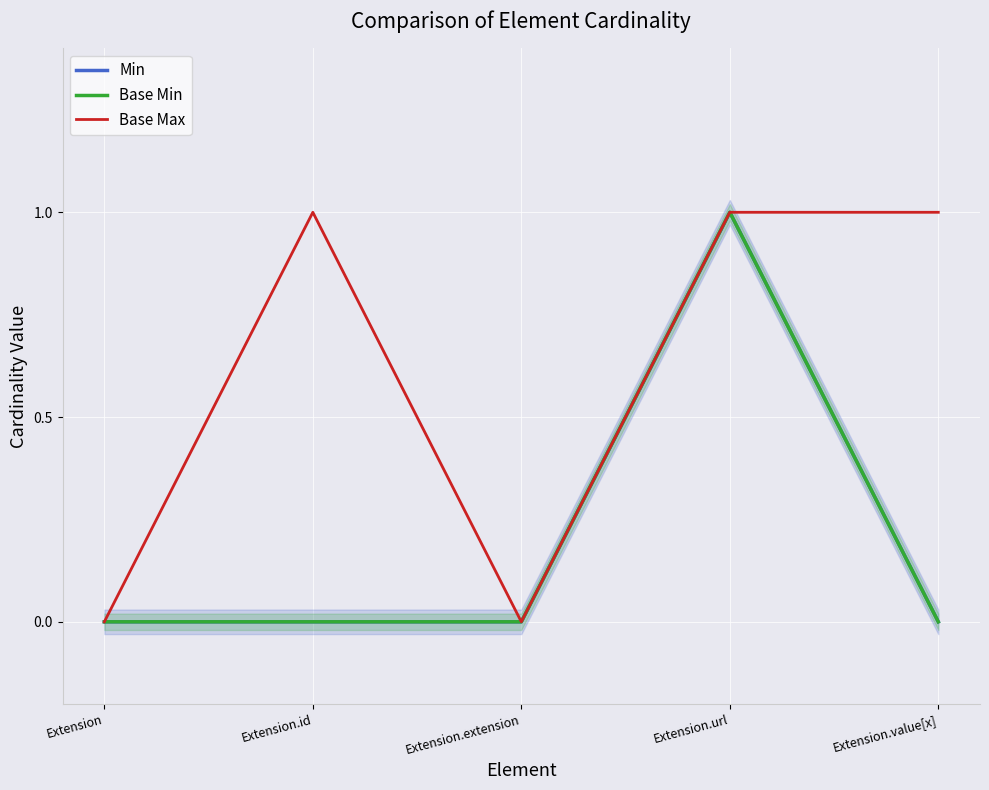

Which category has the highest value across all series?

Extension.url